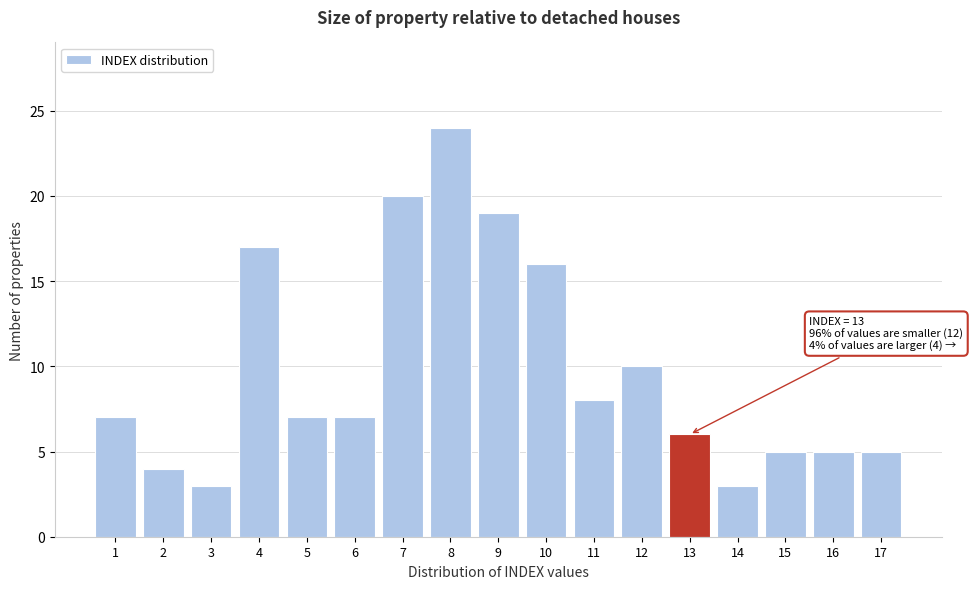

Reading left to right, extract all data points from this chart.

7	4	3	17	7	7	20	24	19	16	8	10	6	3	5	5	5